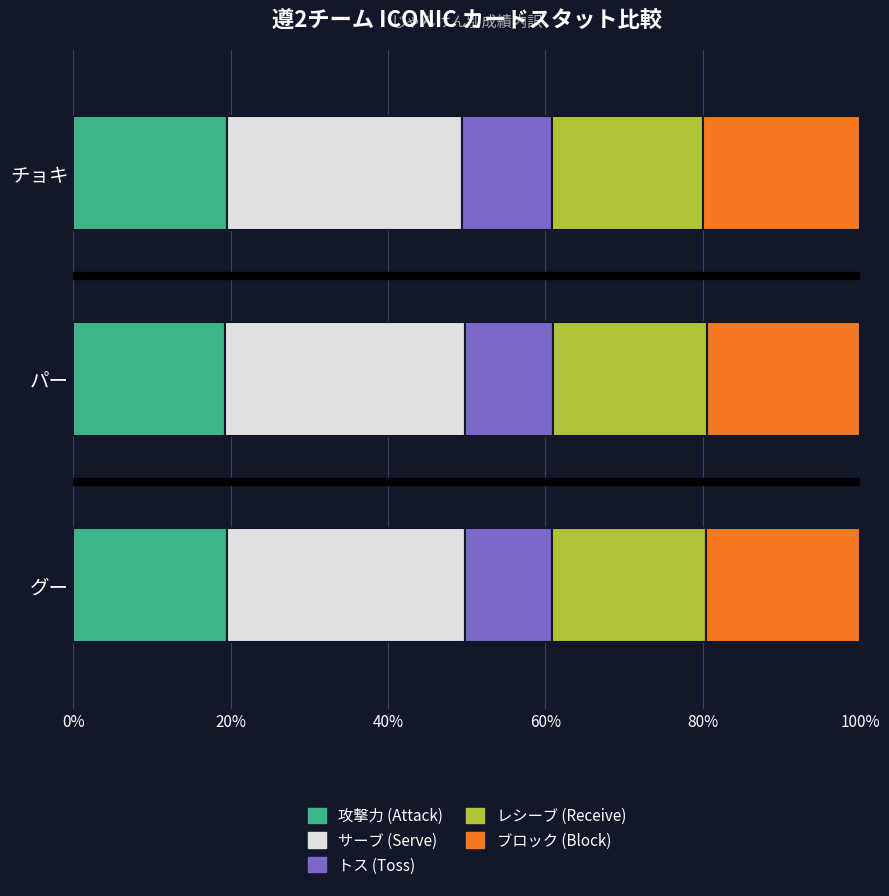

Is it true that 攻撃力 (Attack) equals 19.3 at パー?

True